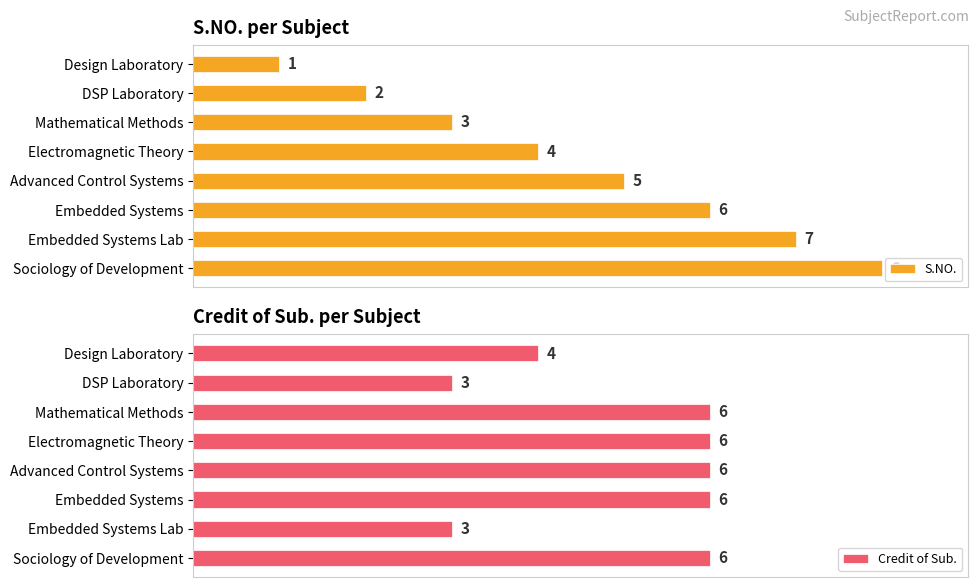

Rank the series by their average value, from lowest to highest.

S.NO., Credit of Sub.